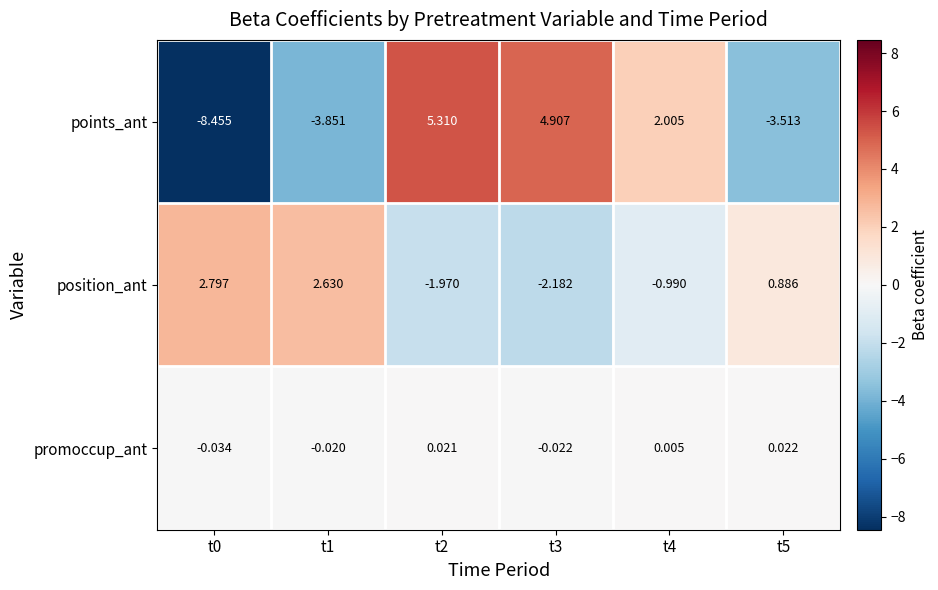

How many data points in position_ant are less than 0?

3